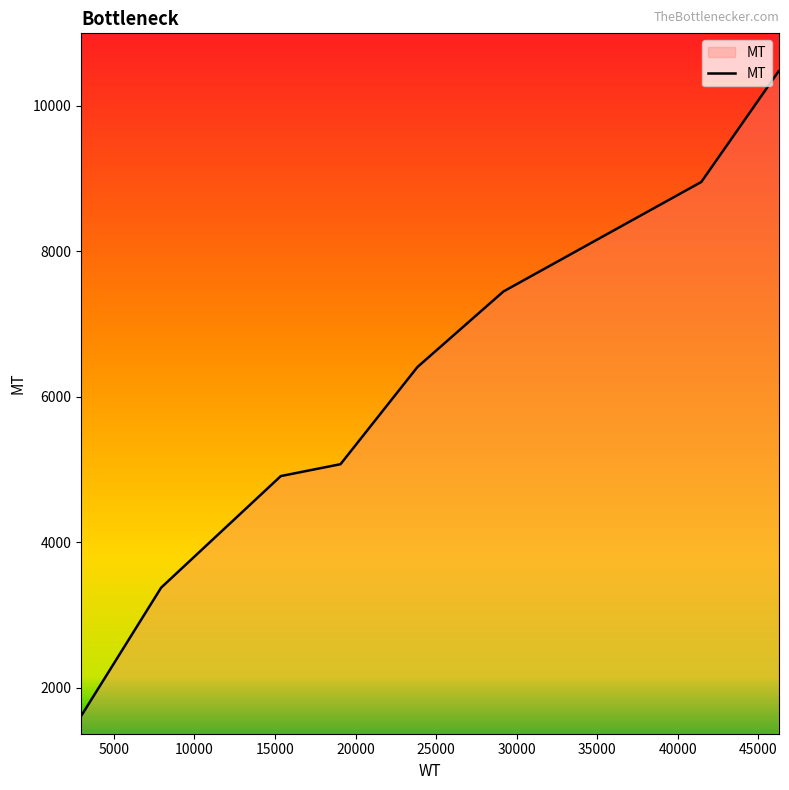

How many distinct data groups are displayed?

1